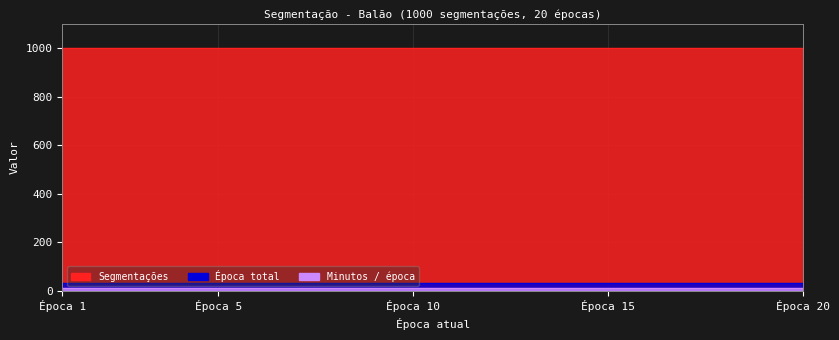

True or false: Segmentações and Minutos / época cross at least once.

False